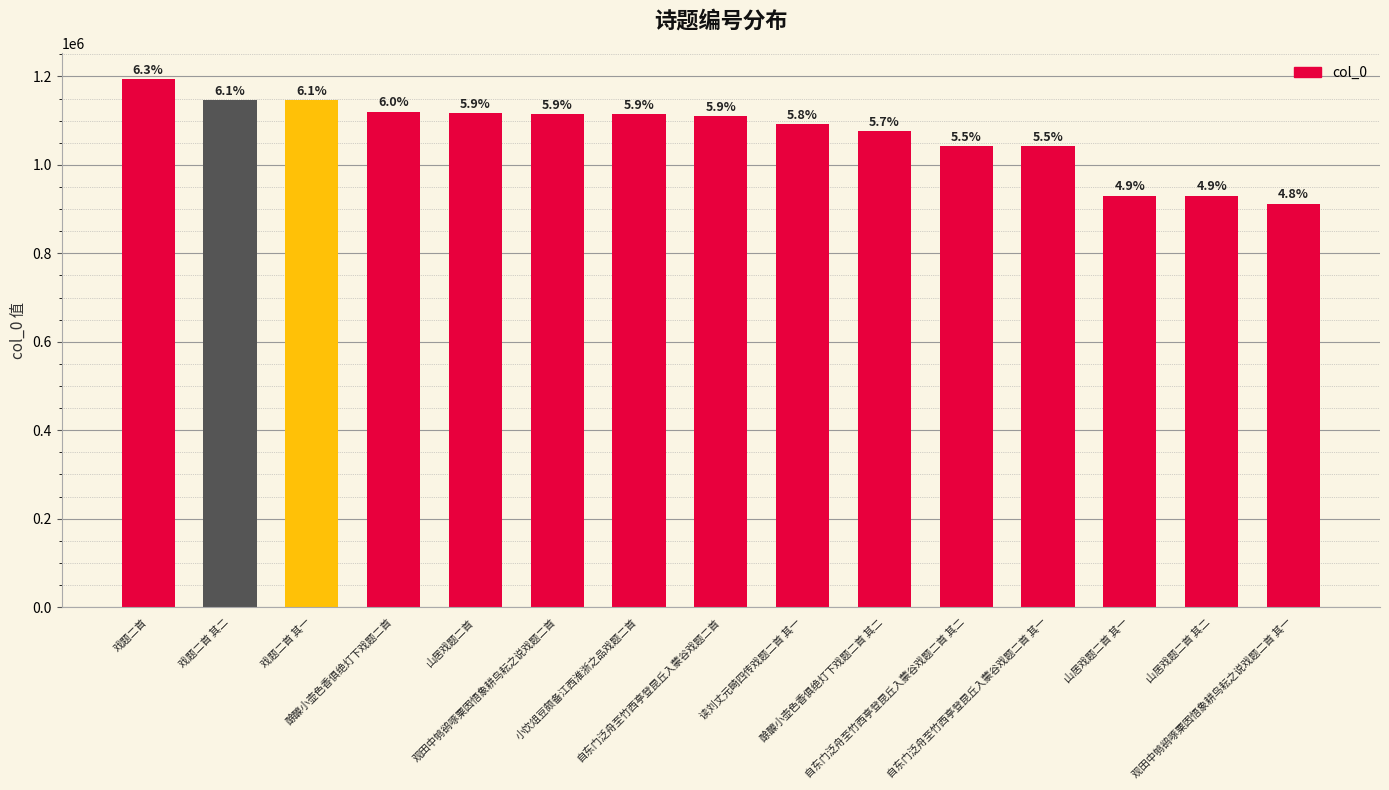

Does the chart contain any negative values?

No